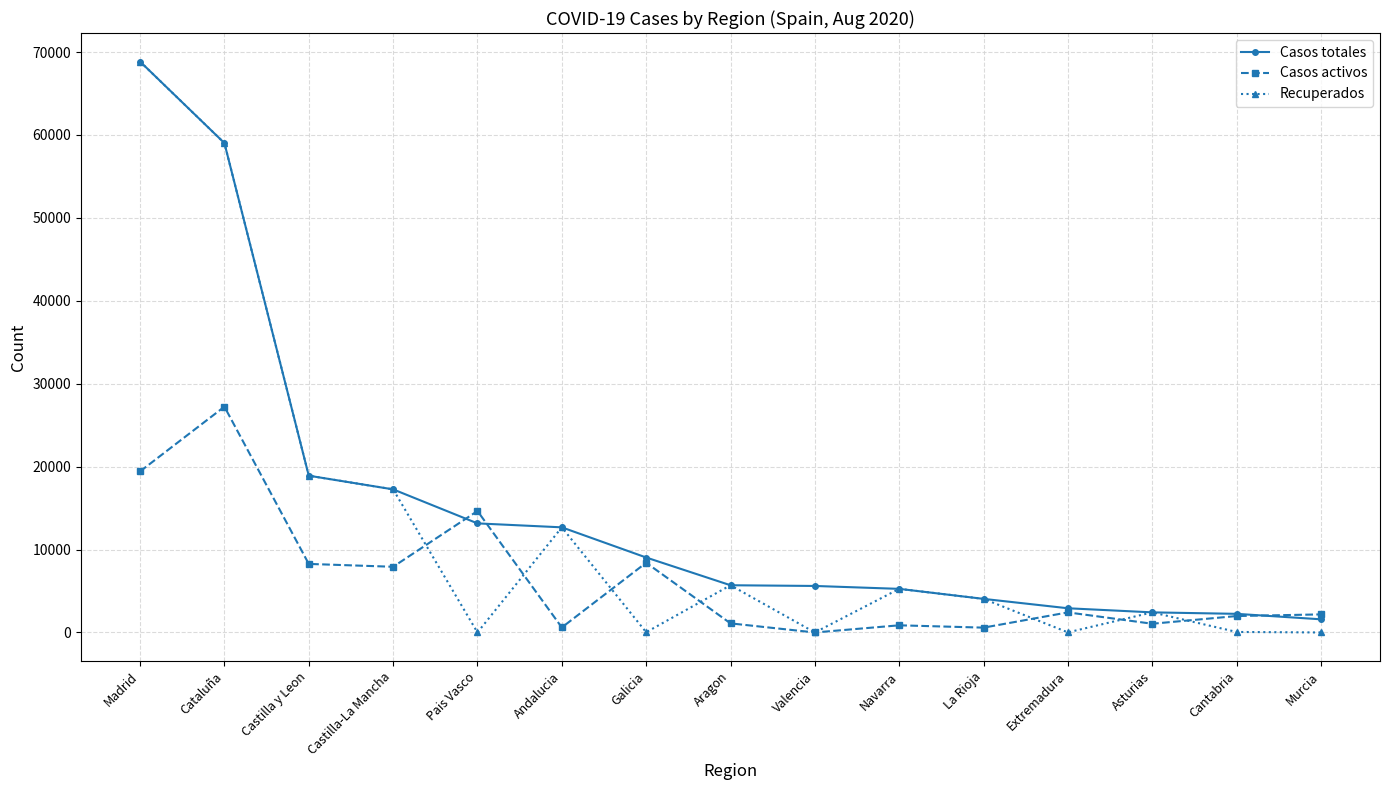

What is the difference between the highest and lowest values at Asturias?

1373